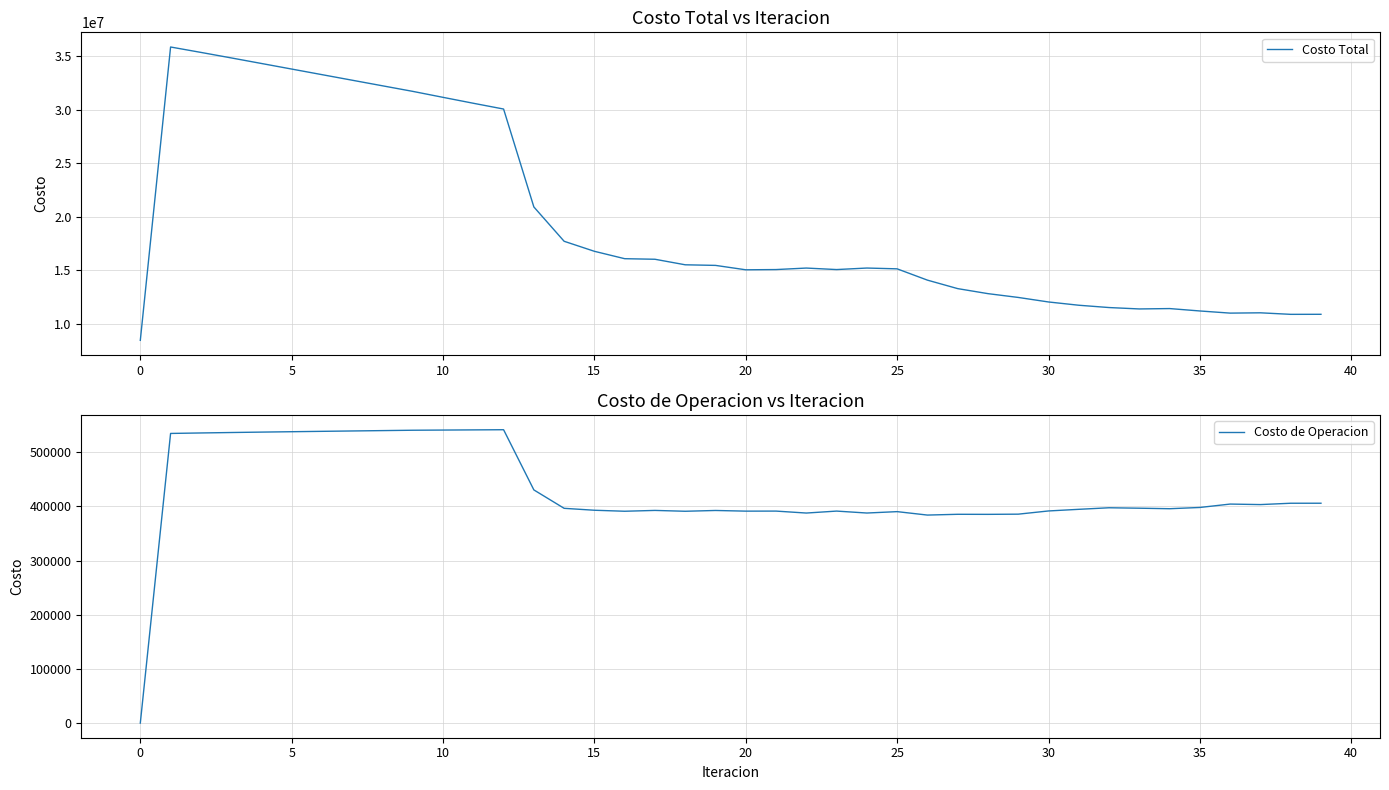

Rank the series by their average value, from highest to lowest.

Costo Total, Costo de Operacion